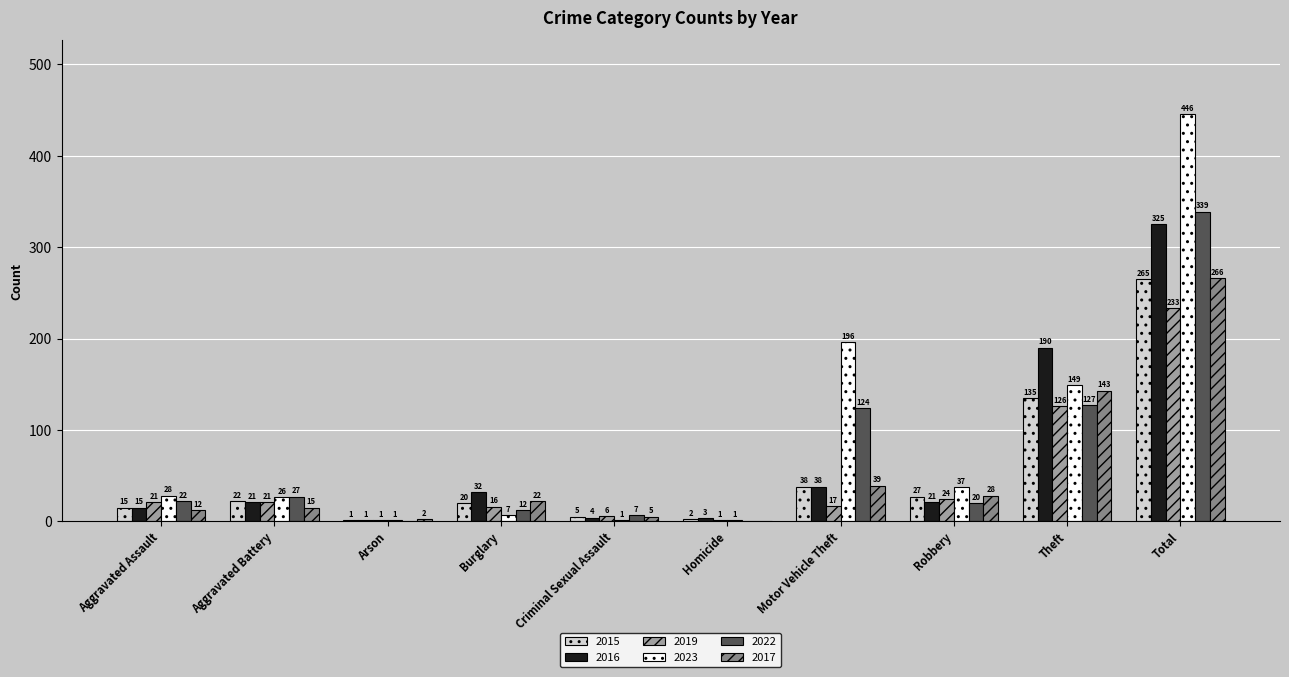

Where is 2023 nearest to the value 223?

Motor Vehicle Theft